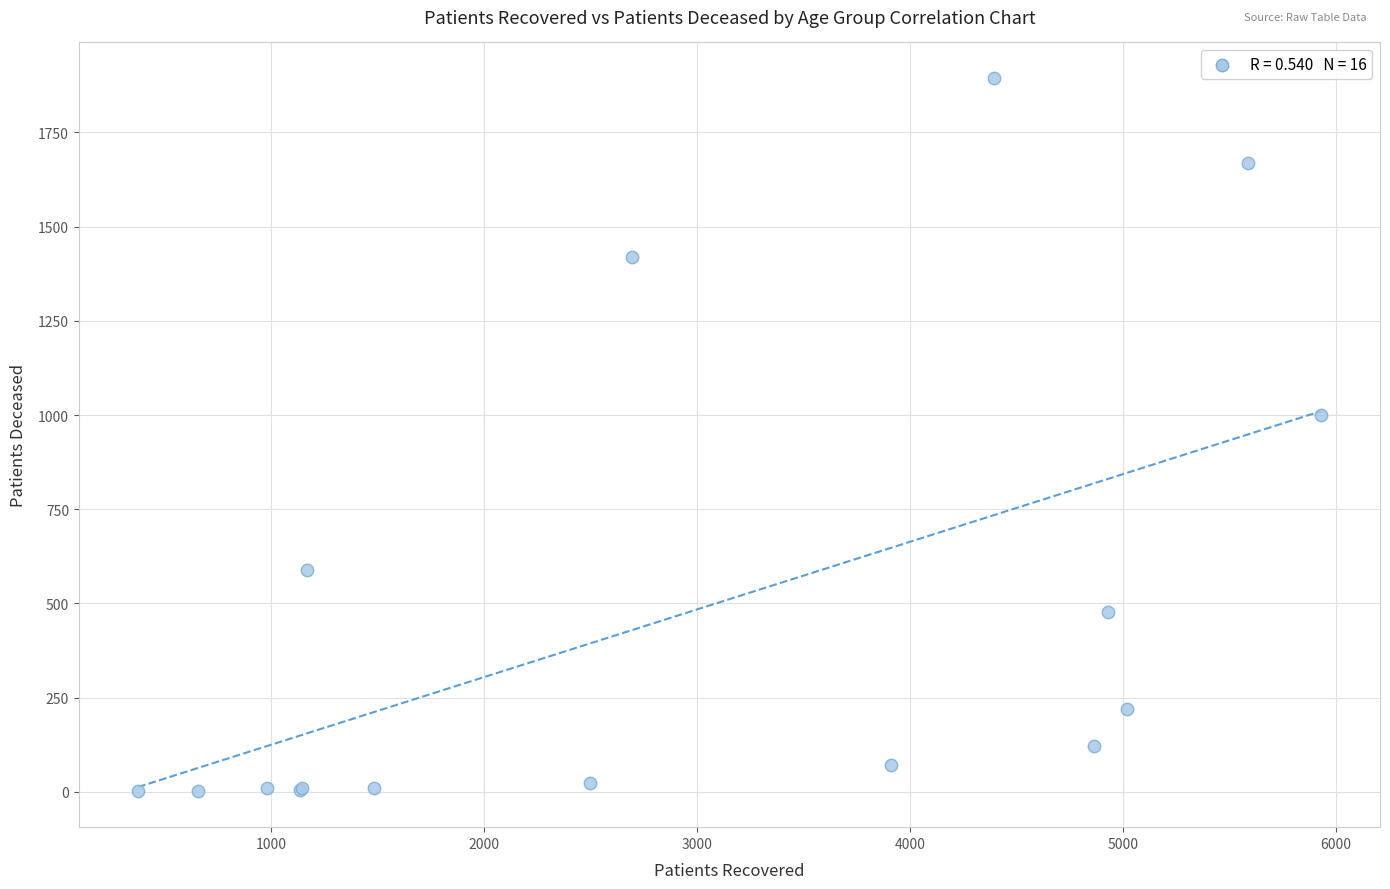

What Y value in the scatter plot is closest to 947?

1000